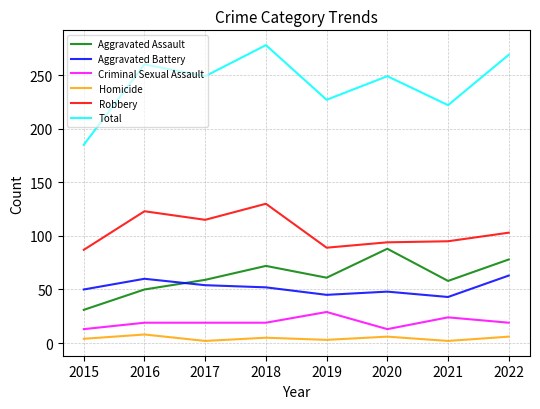

What are all the series names shown in the legend?

Aggravated Assault, Aggravated Battery, Criminal Sexual Assault, Homicide, Robbery, Total